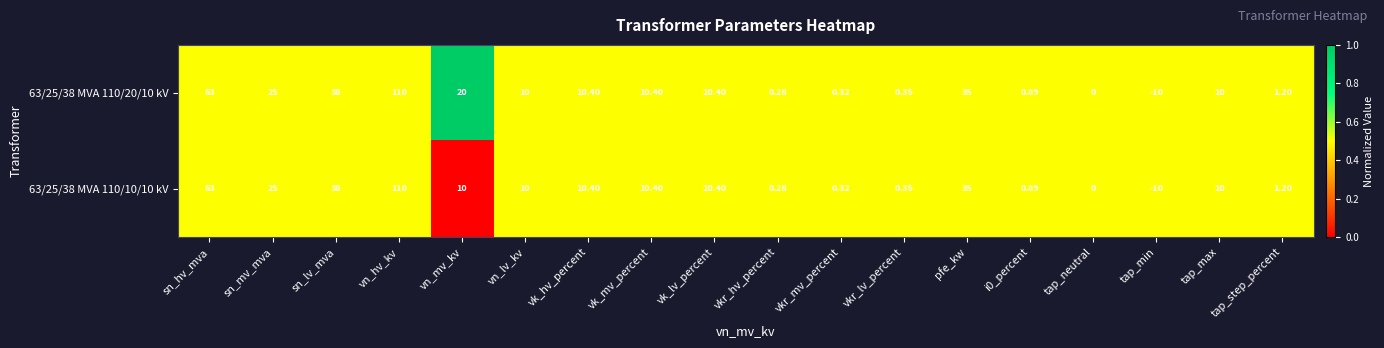

How many categories are shown in the chart?

18